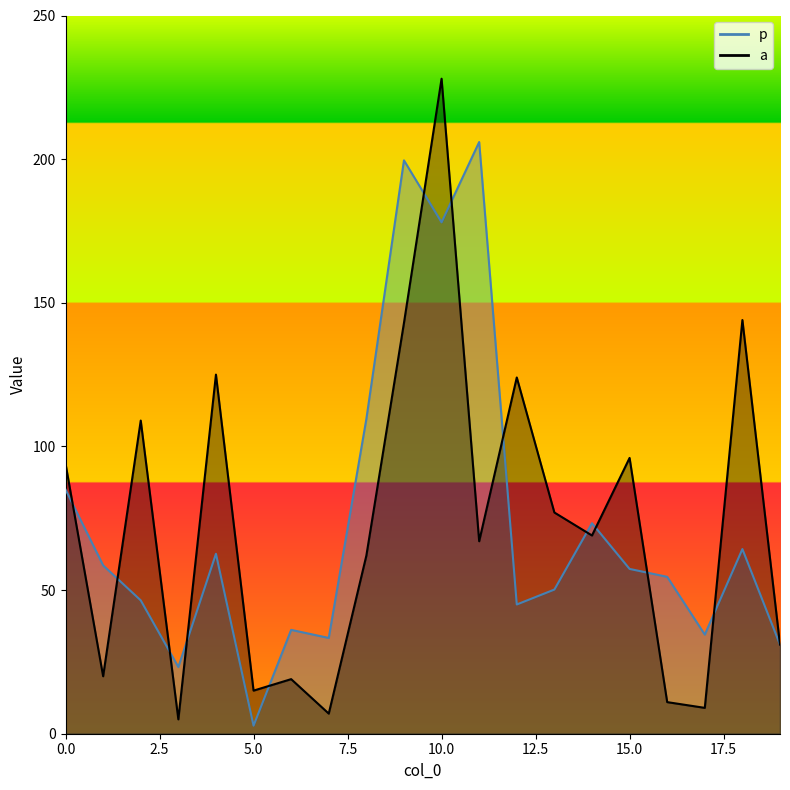

Between which two adjacent categories do a and p first intersect?

0 and 1